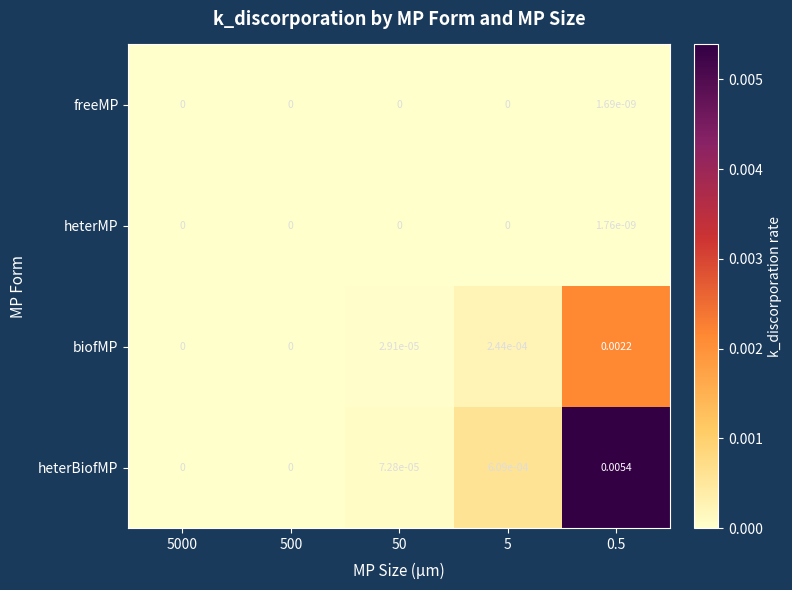

How many data points in biofMP are above 0?

3